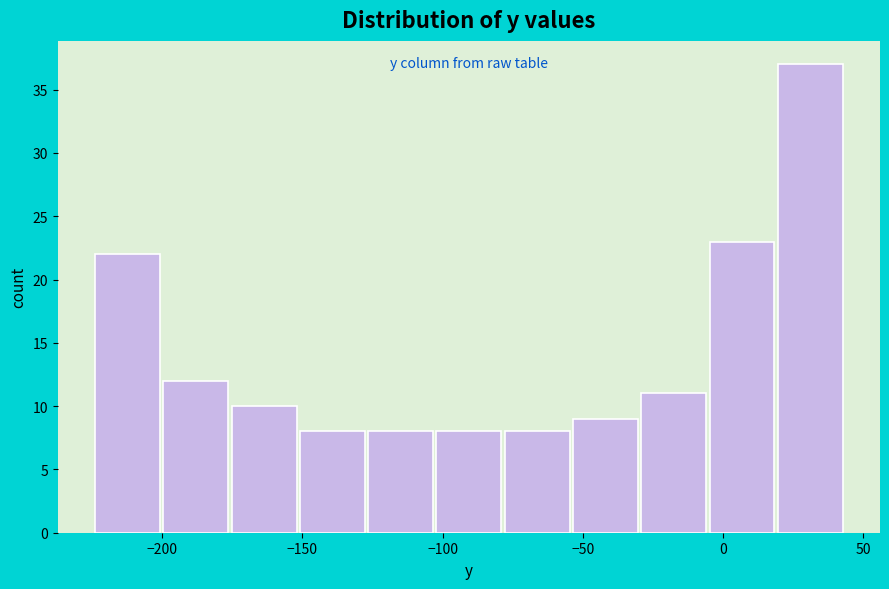

Which range on the x-axis has the tallest bar?

20 to 45